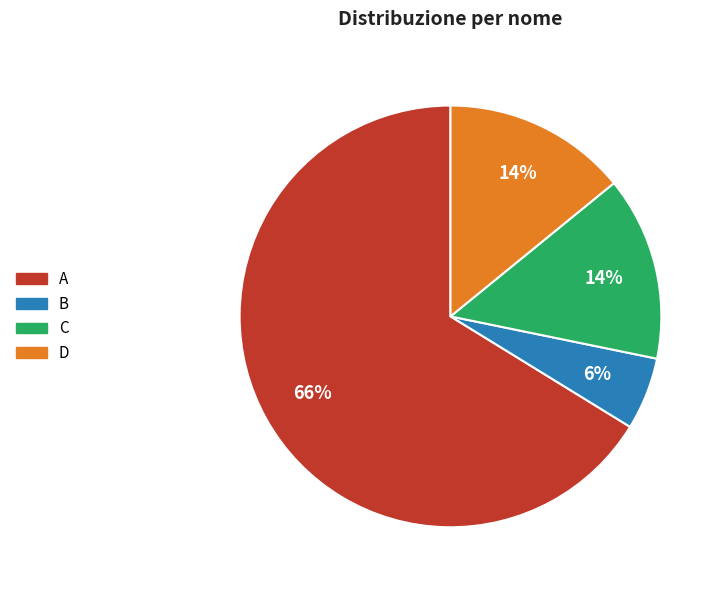

Count the number of slices in the pie.

4